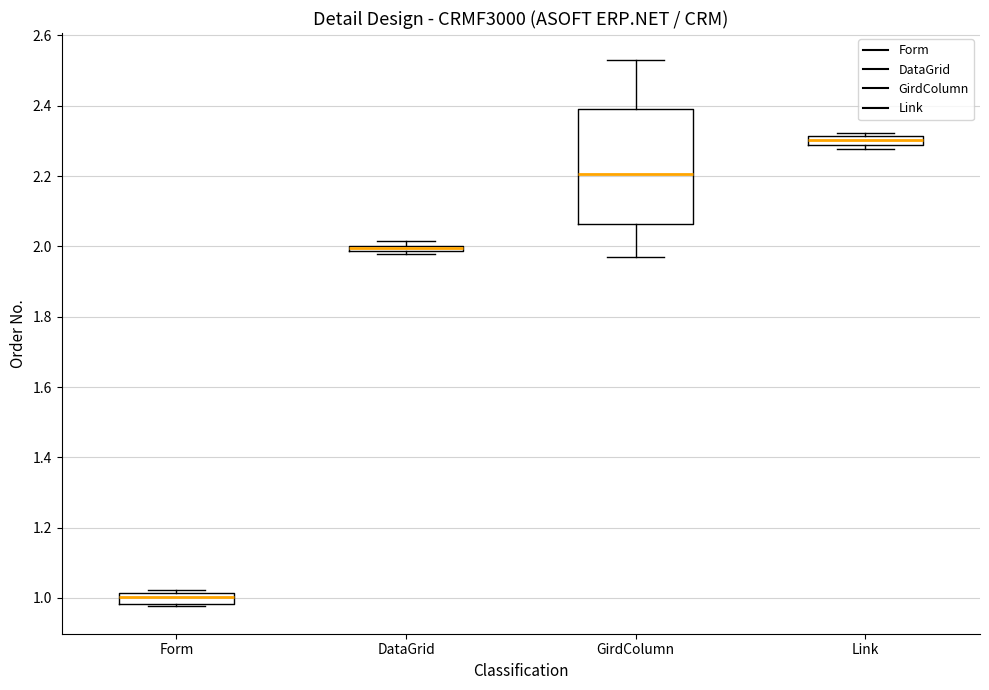

Which box is the tallest, from its lower edge to its upper edge?

GirdColumn